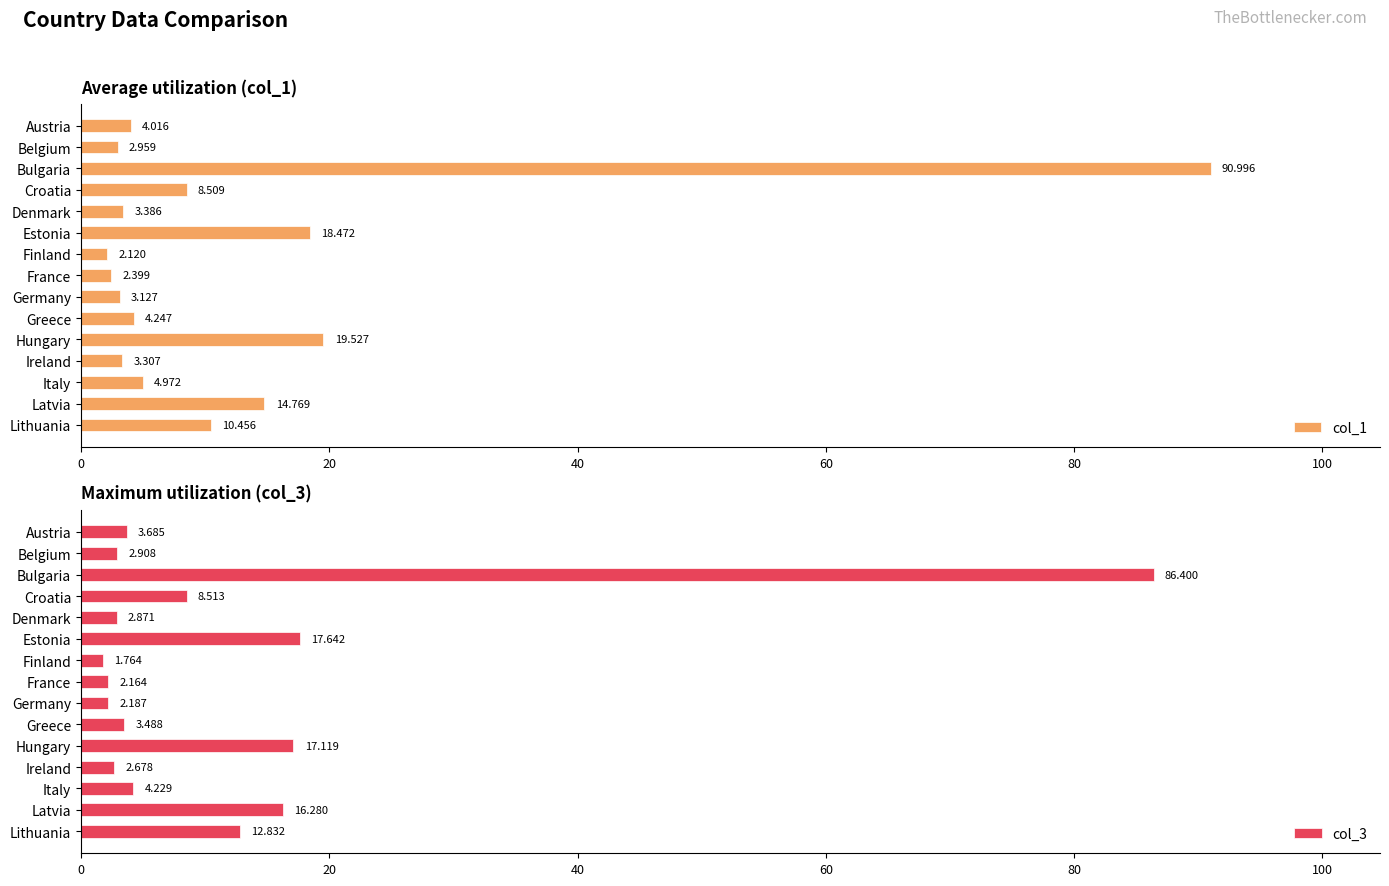

Is it true that col_3 equals 59.2 at Bulgaria?

False